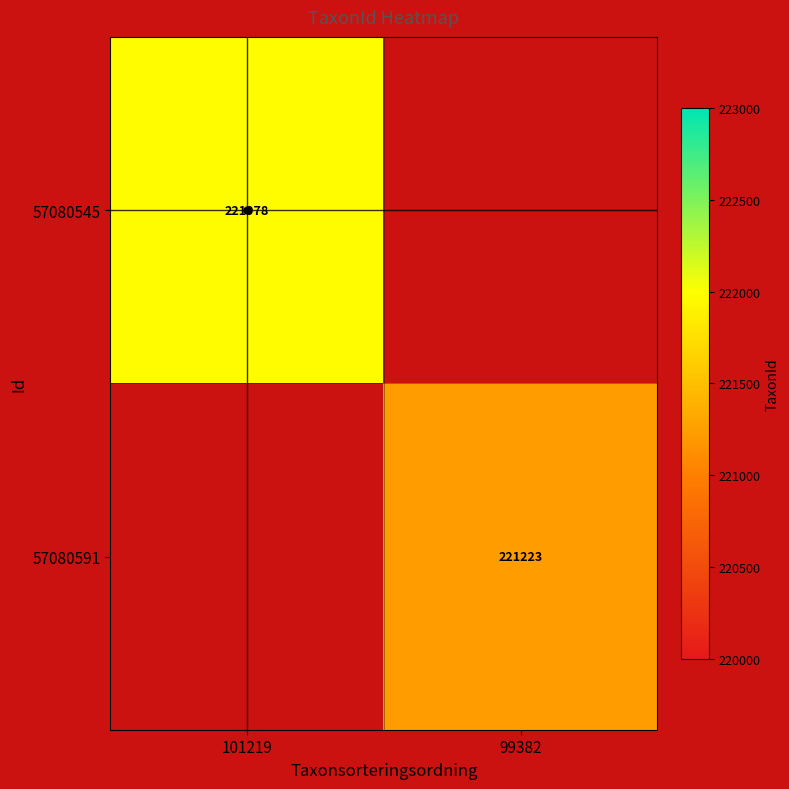

The value of 57080545 at 101219 is 153813. True or false?

False